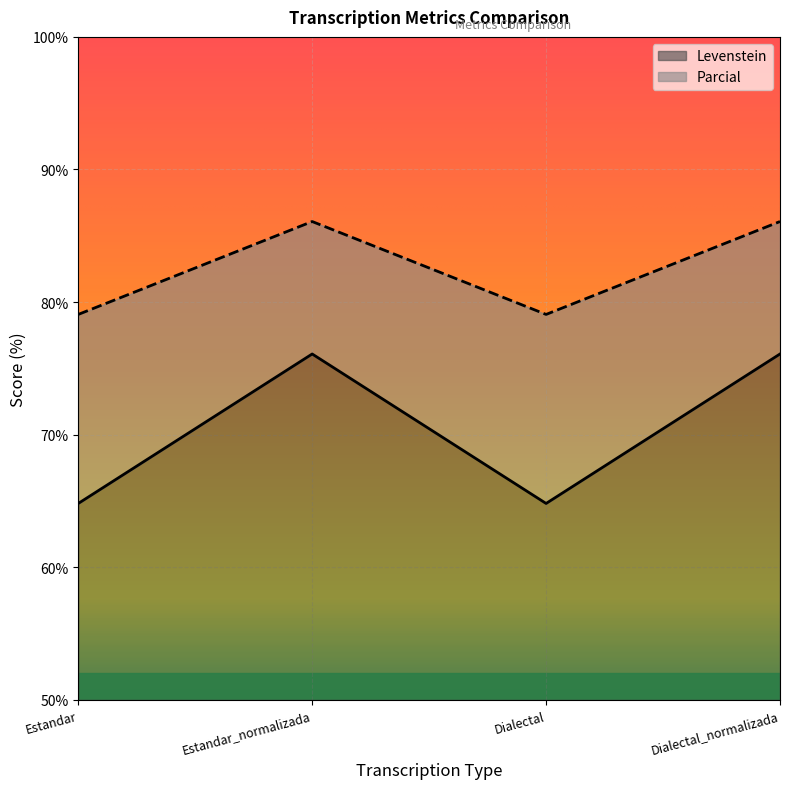

Does the chart display data point markers on the line(s)?

No